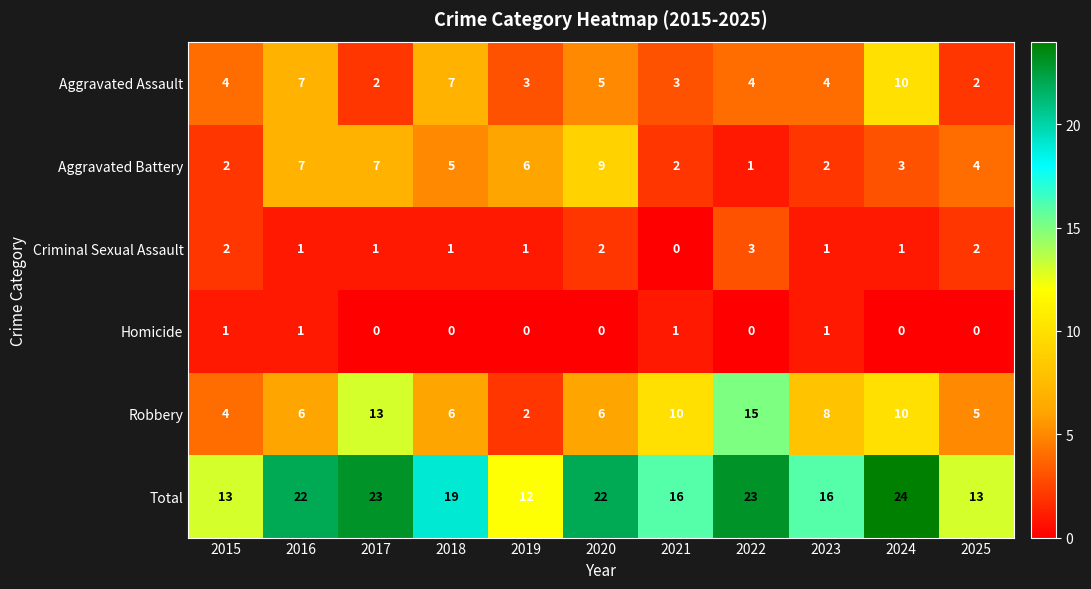

What is the total value across all series at 2015?

26